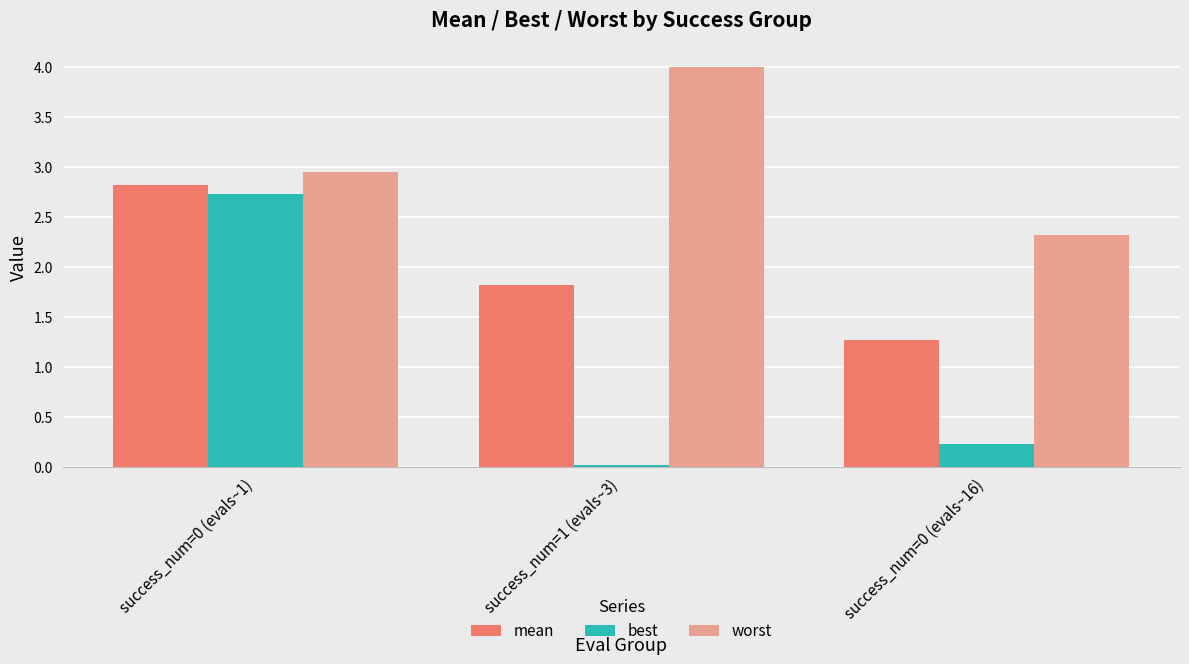

The best series shows 0.2 at success_num=0 (evals~16). True or false?

True